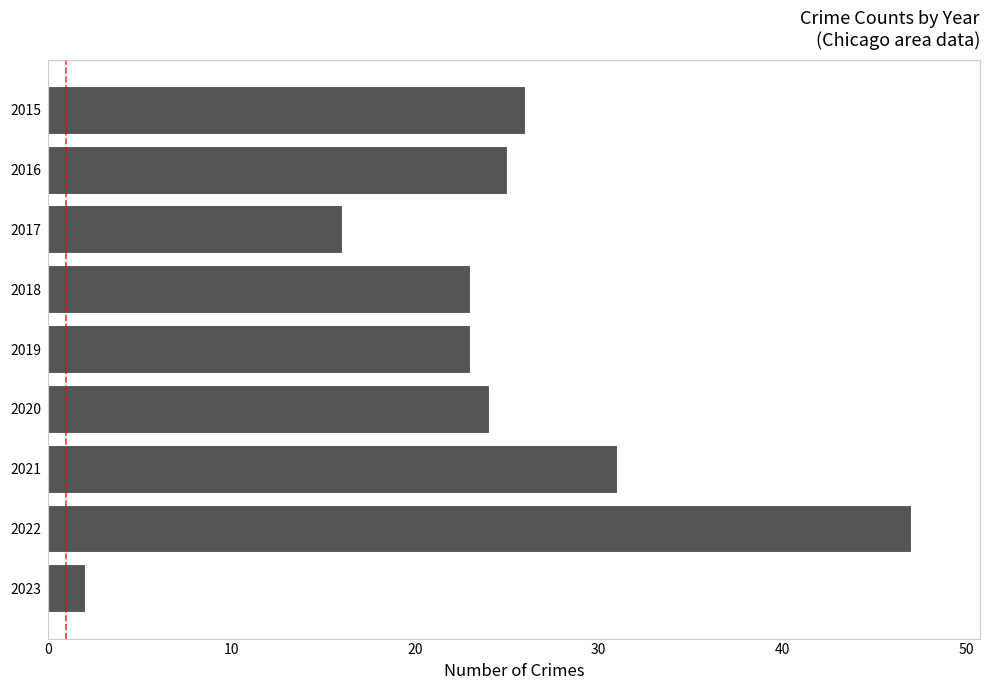

What is the difference between the maximum and second lowest values?

31